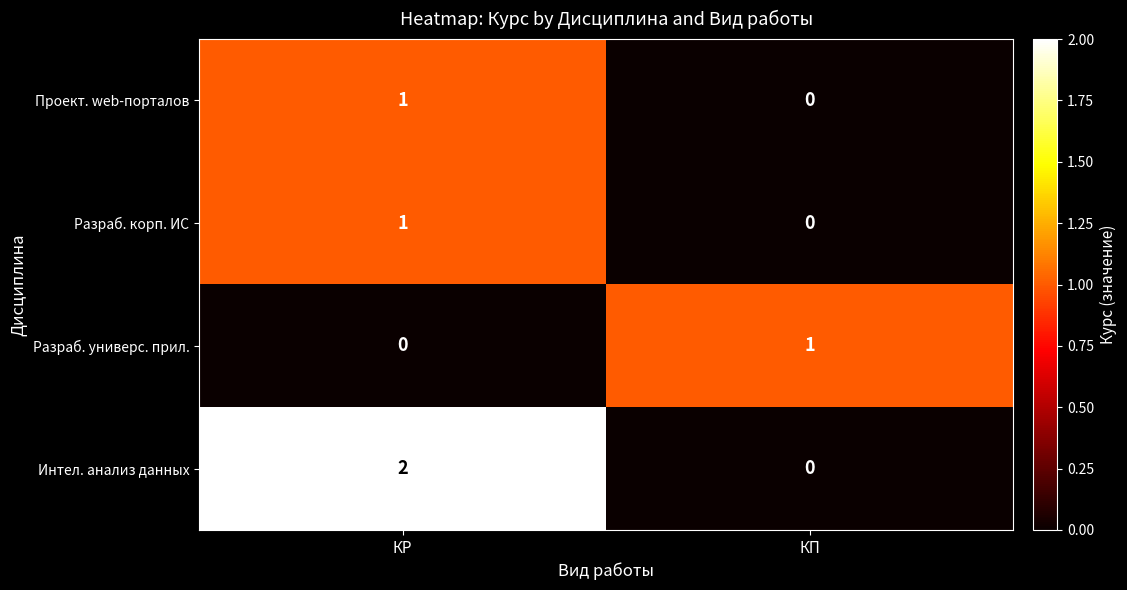

Reading left to right, what are all the values shown in this chart?

Проект. web-порталов: 1	0
Разраб. корп. ИС: 1	0
Разраб. универс. прил.: 0	1
Интел. анализ данных: 2	0